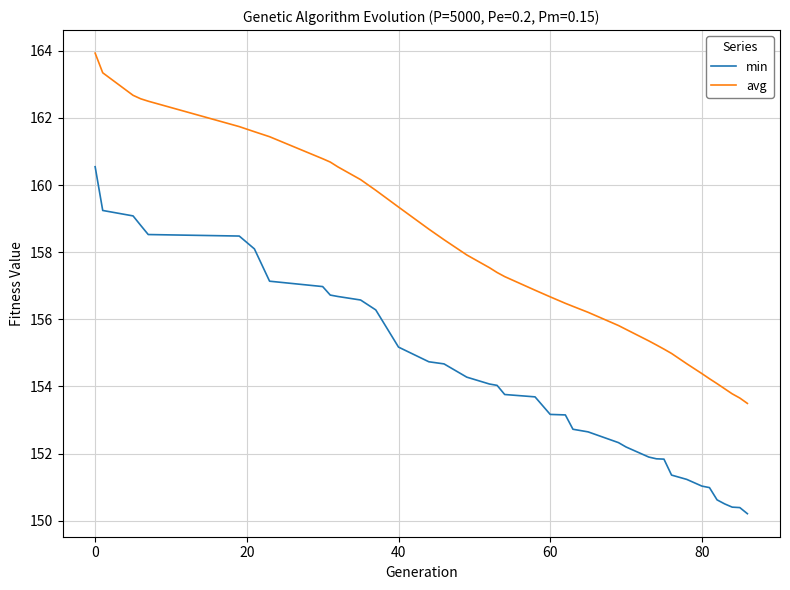

What is the average value of the avg series?

157.8